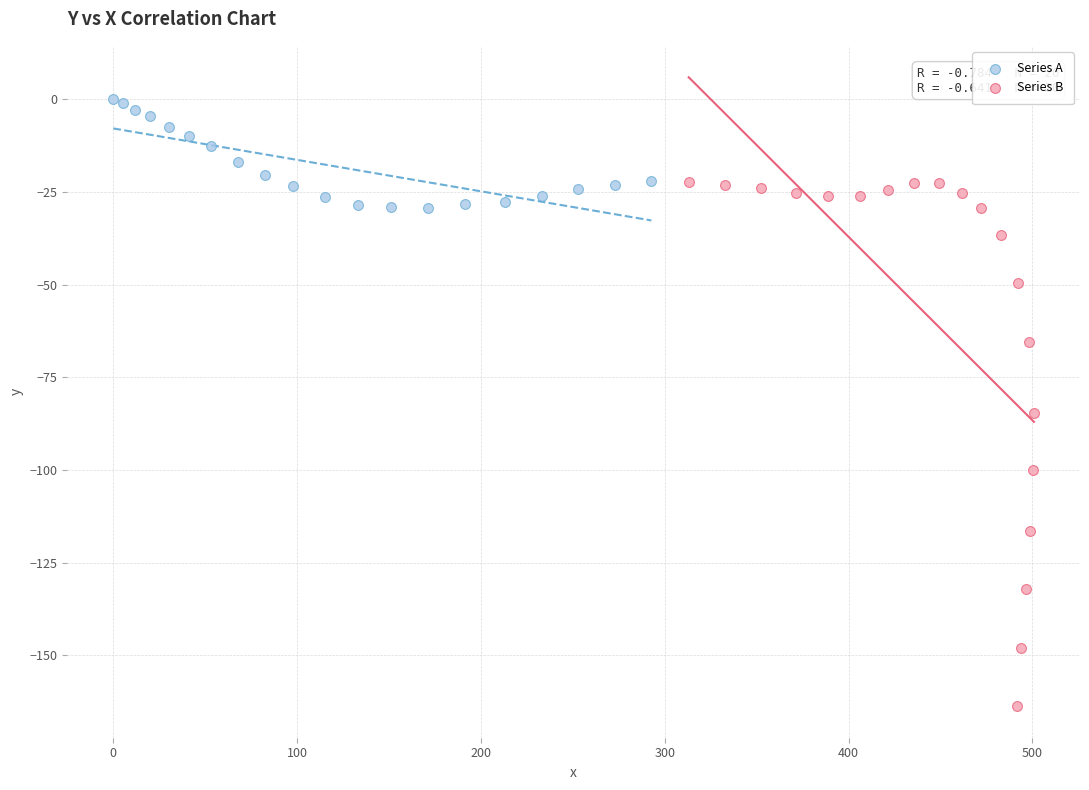

What are all the series names shown in the legend?

Series A, Series B